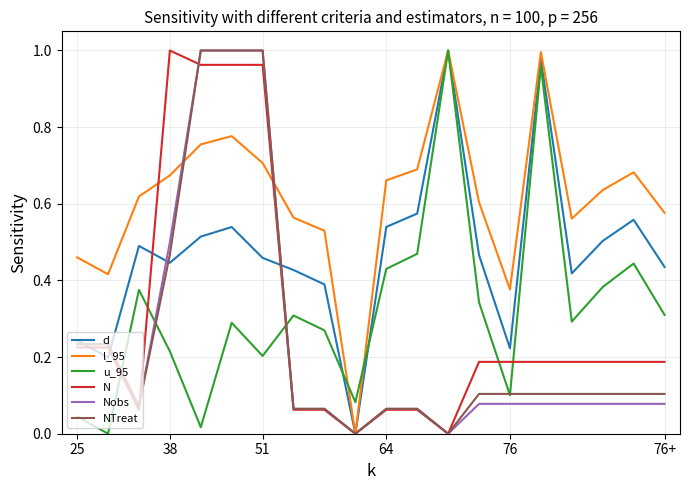

Which series has the largest total across all categories?

l_95